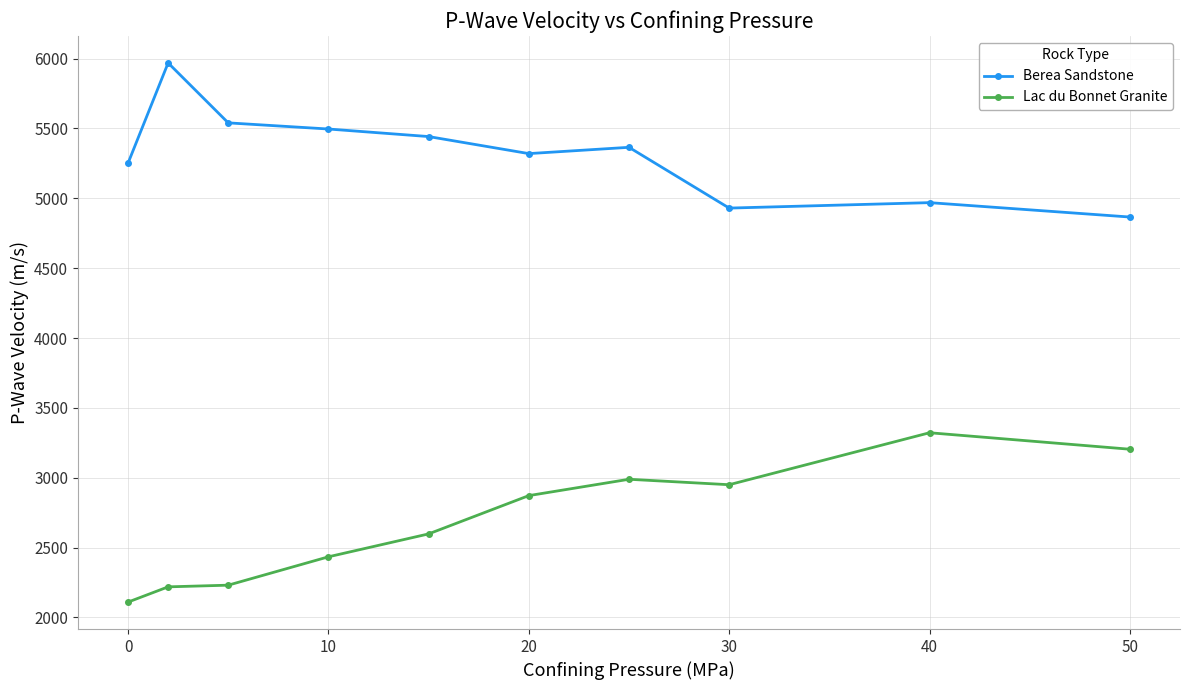

Which series has the largest total across all categories?

Berea Sandstone